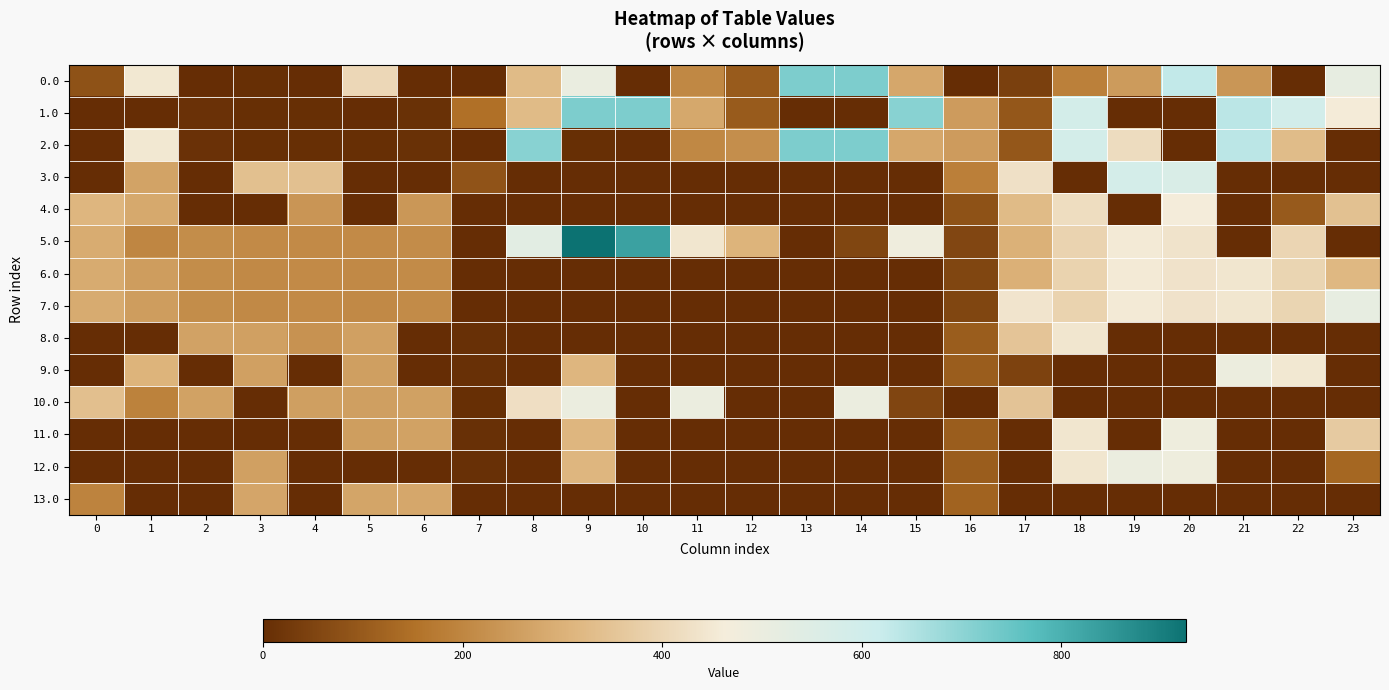

Which series changed the most between 11 and 21?

10.0